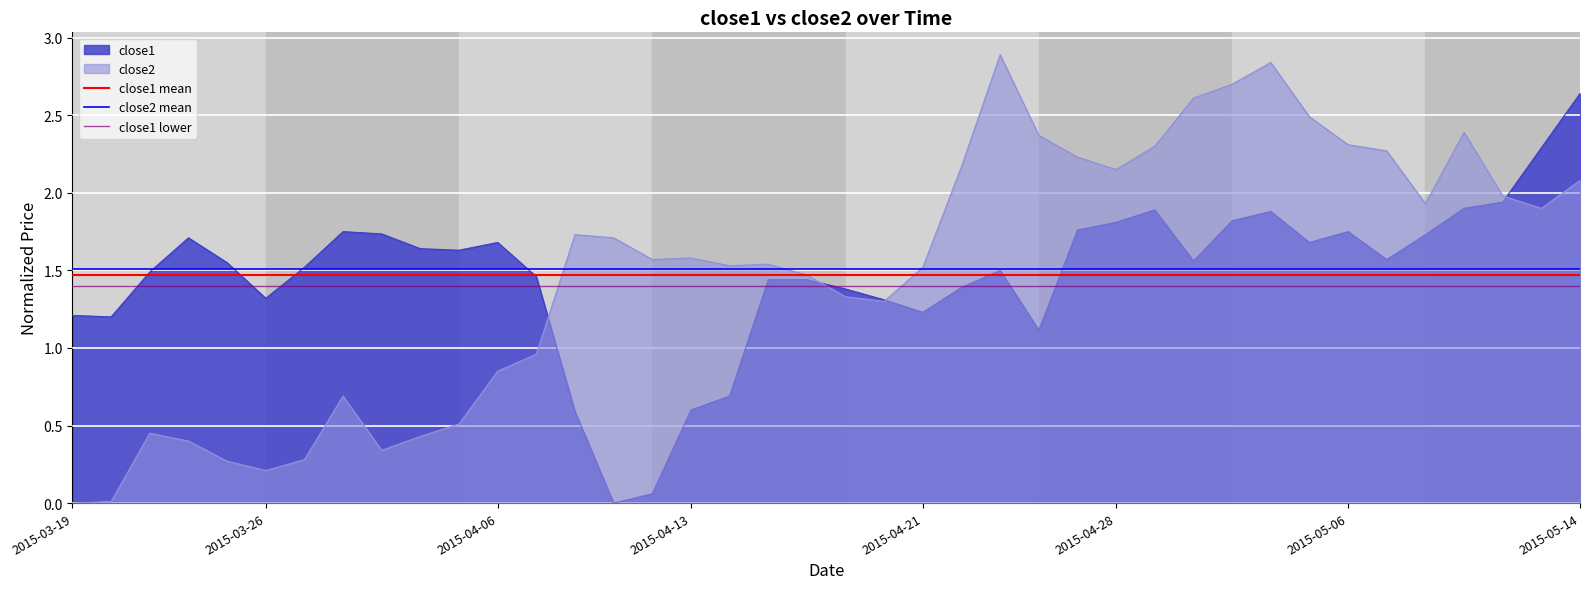

Which category has the highest value in the close1 series?

2015-05-14